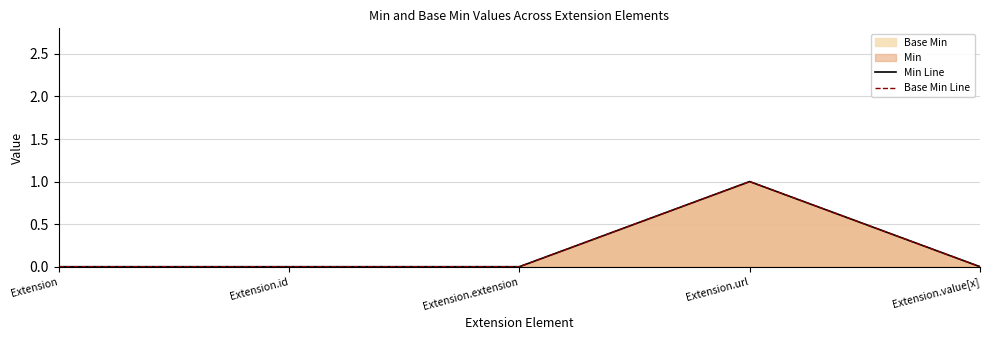

True or false: Base Min Line has more than 0 points higher than both neighbors.

True